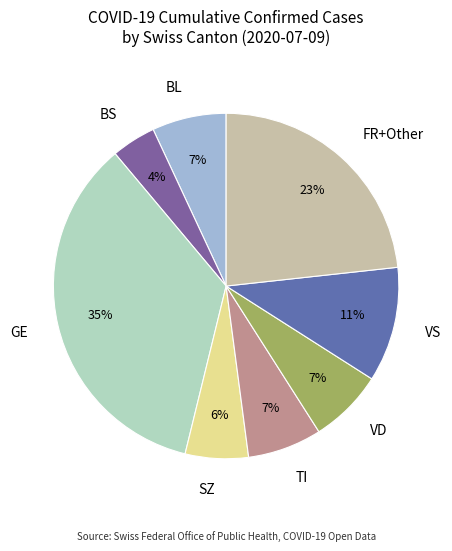

To the nearest percent, what is the difference between the VS and GE slice percentages?

24%